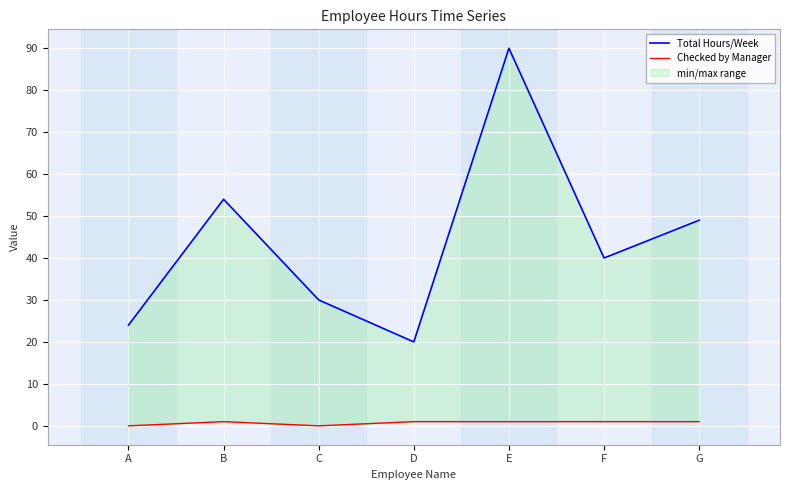

What are all the series names shown in the legend?

Total Hours/Week, Checked by Manager